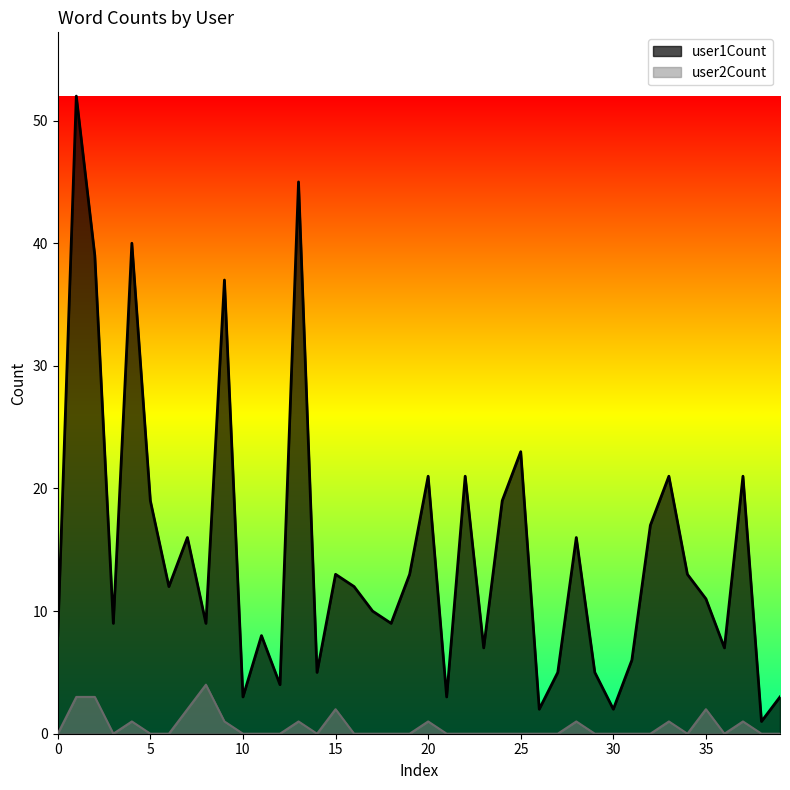

At which label does user1Count reach its minimum?

38